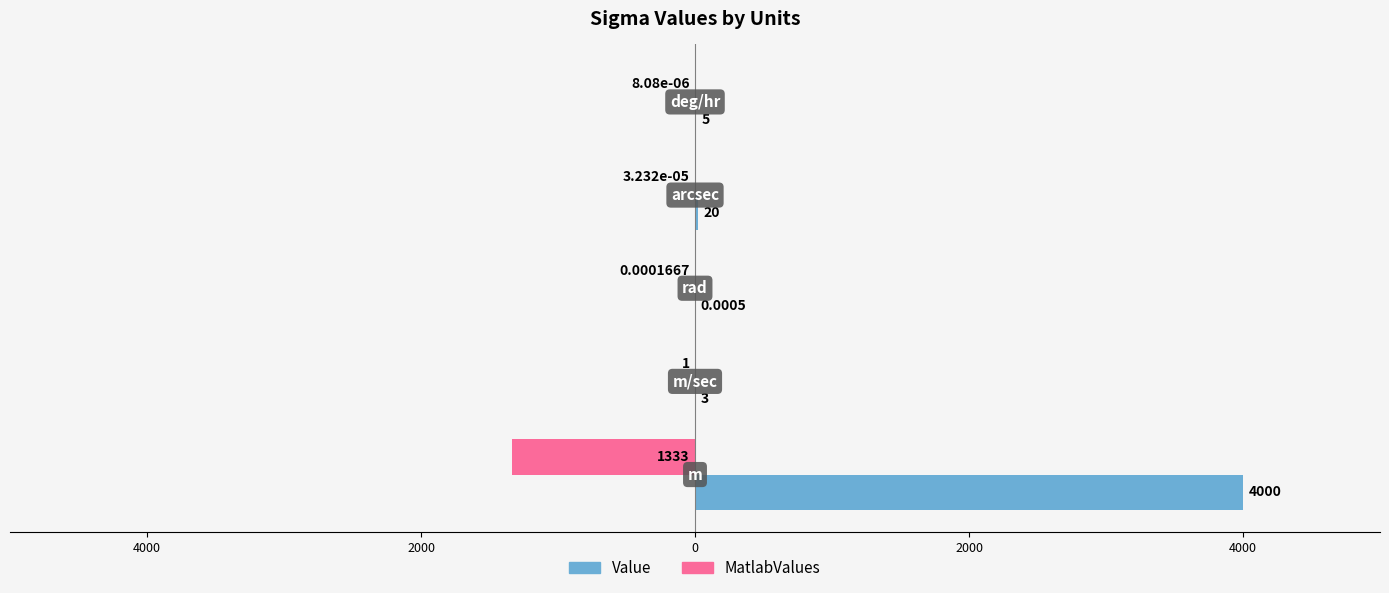

What are all the series names shown in the legend?

Value, MatlabValues